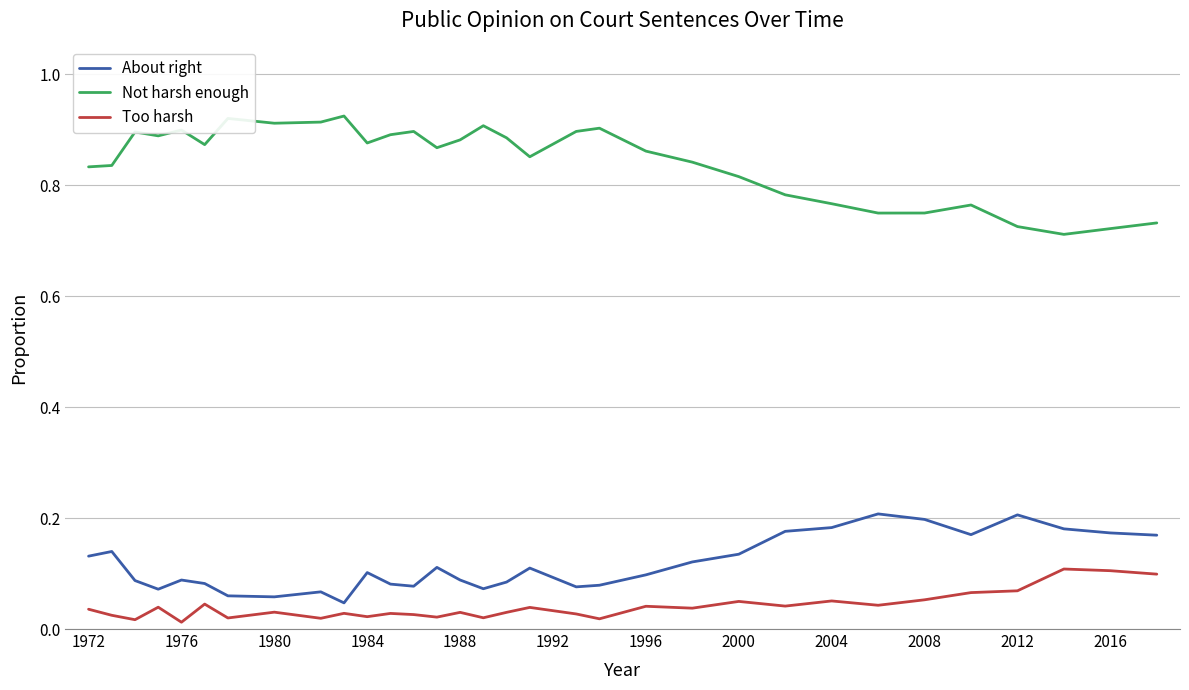

What are all the series names shown in the legend?

About right, Not harsh enough, Too harsh